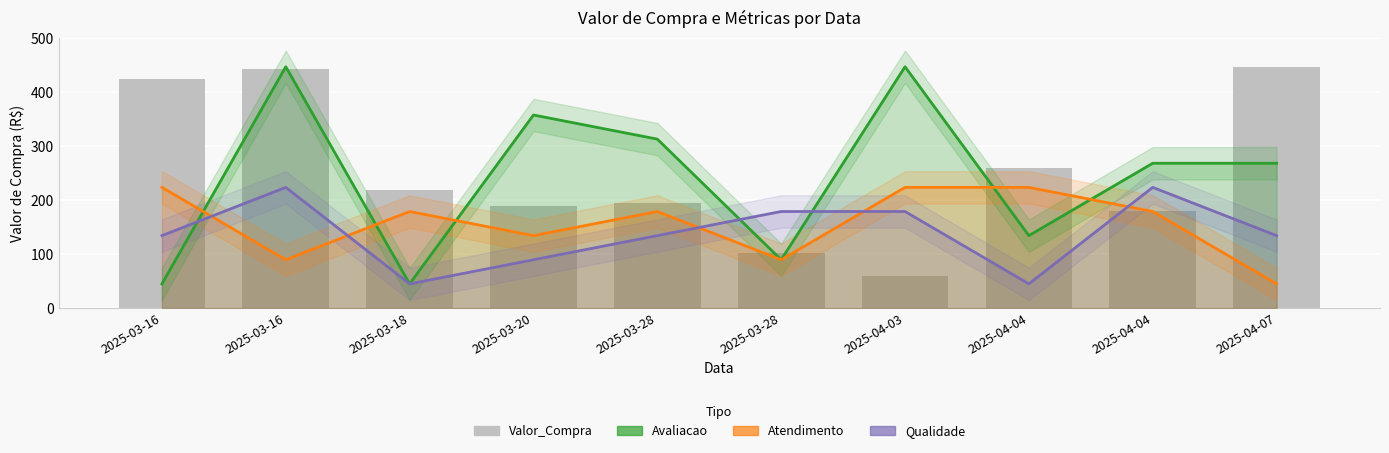

Where is Avaliacao nearest to the value 245?

2025-04-04